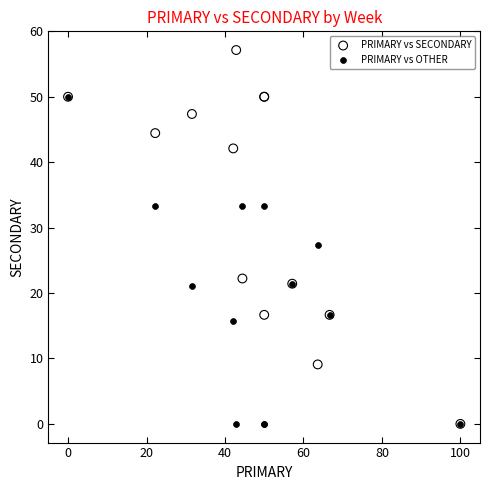

Across all series, what Y value is closest to 28?

27.3